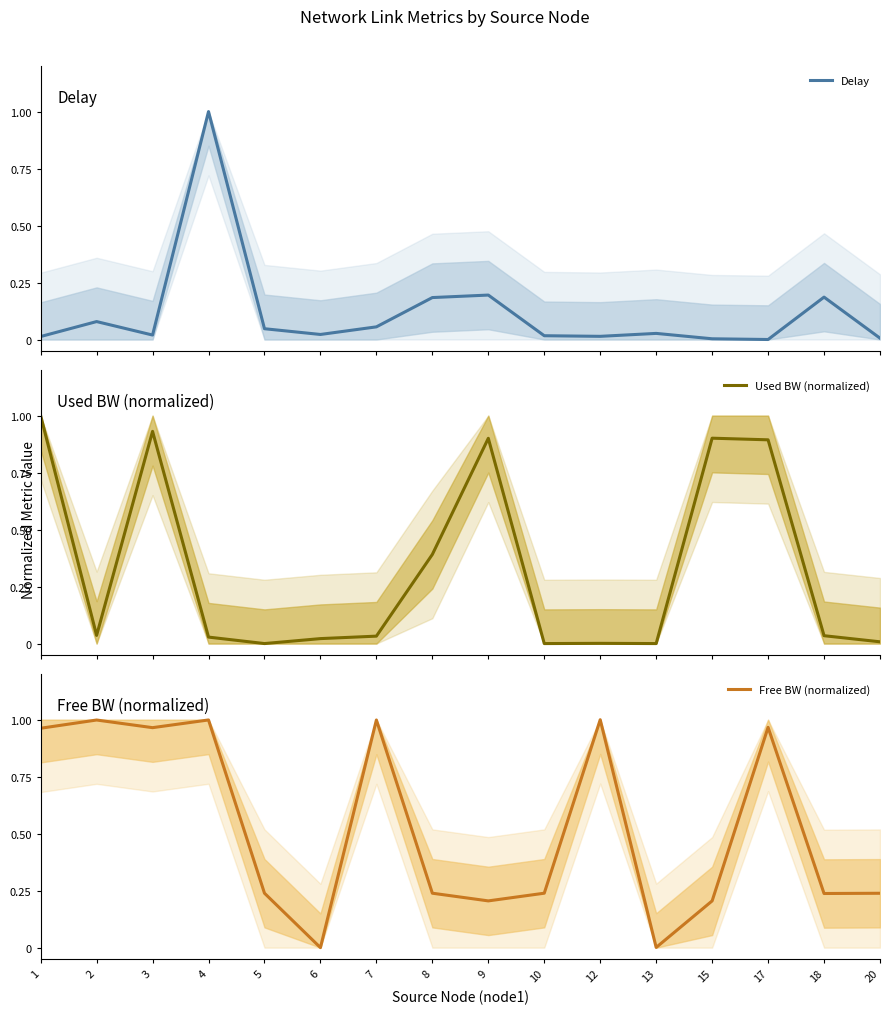

What is the value of the Used BW (normalized) point at the 14th from the left?

0.9